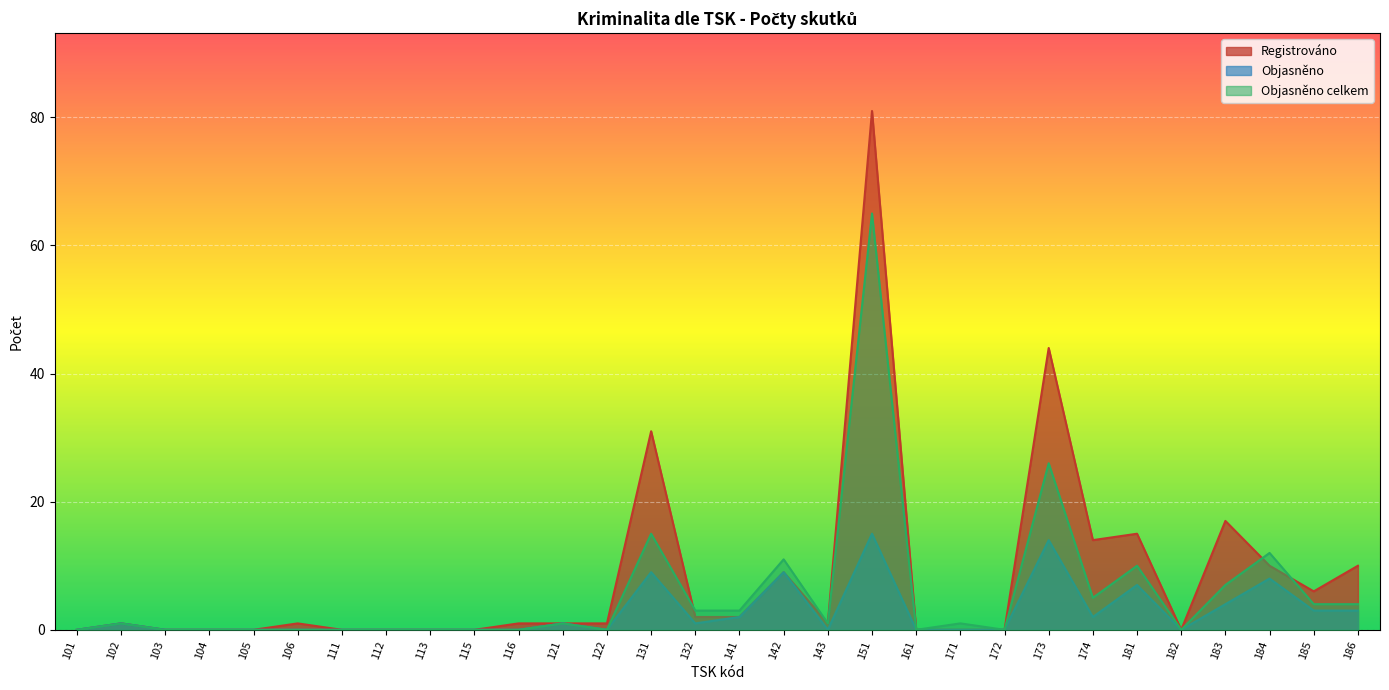

What are all the series names shown in the legend?

Registrováno, Objasněno, Objasněno celkem